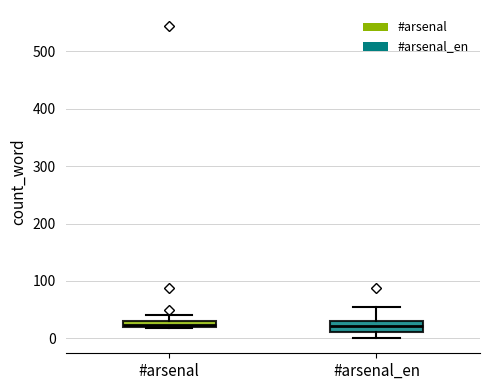

Where does the upper whisker of the box for #arsenal_en end on the y-axis? The values are not printed on the chart, so give them approximately, as read against the axis.

60